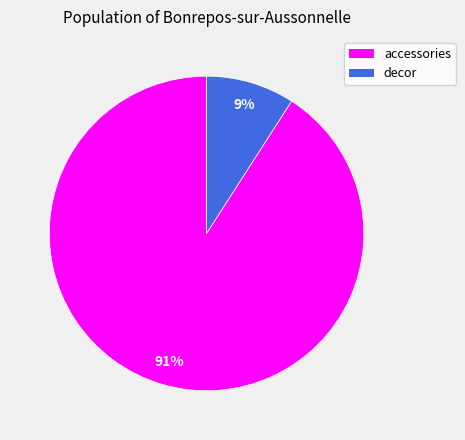

Is it true that accessories is 91% of the pie?

True